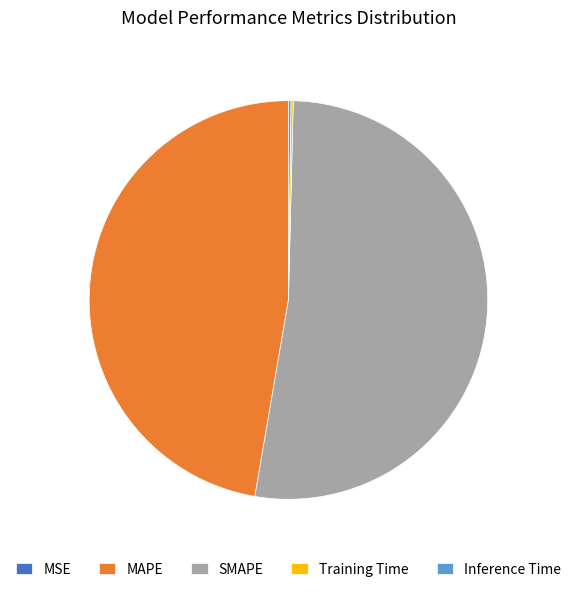

Which category has the biggest portion of the pie?

SMAPE